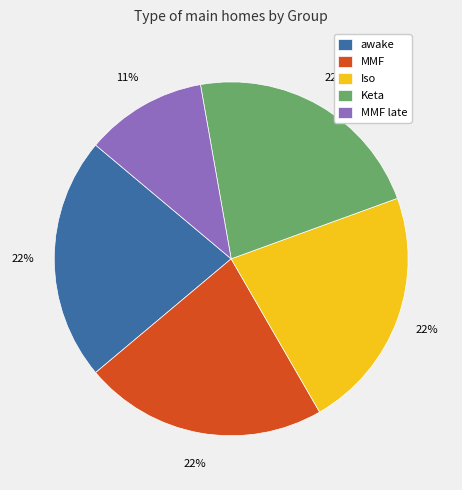

Is there any slice that represents more than half of the pie?

No